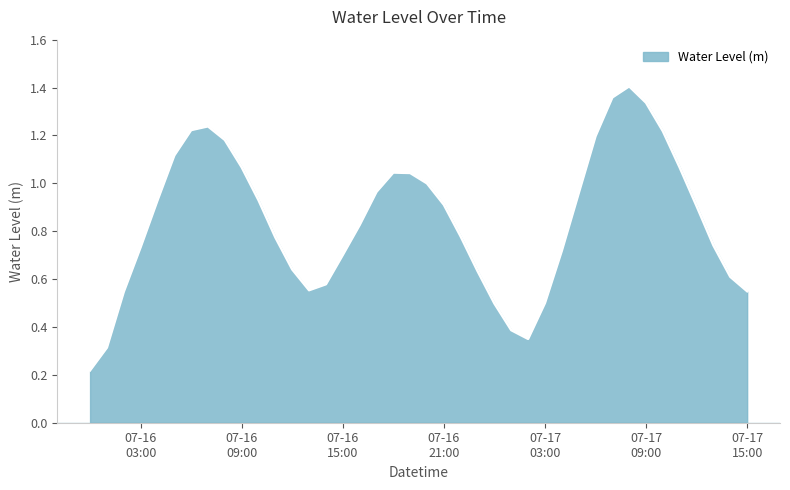

Reading right to left, transcribe all the data shown in this chart.

0.5	0.6	0.7	0.9	1.1	1.2	1.3	1.4	1.4	1.2	1.0	0.7	0.5	0.4	0.4	0.5	0.6	0.8	0.9	1.0	1.0	1.0	1.0	0.8	0.7	0.6	0.6	0.6	0.8	0.9	1.1	1.2	1.2	1.2	1.1	0.9	0.7	0.5	0.3	0.2